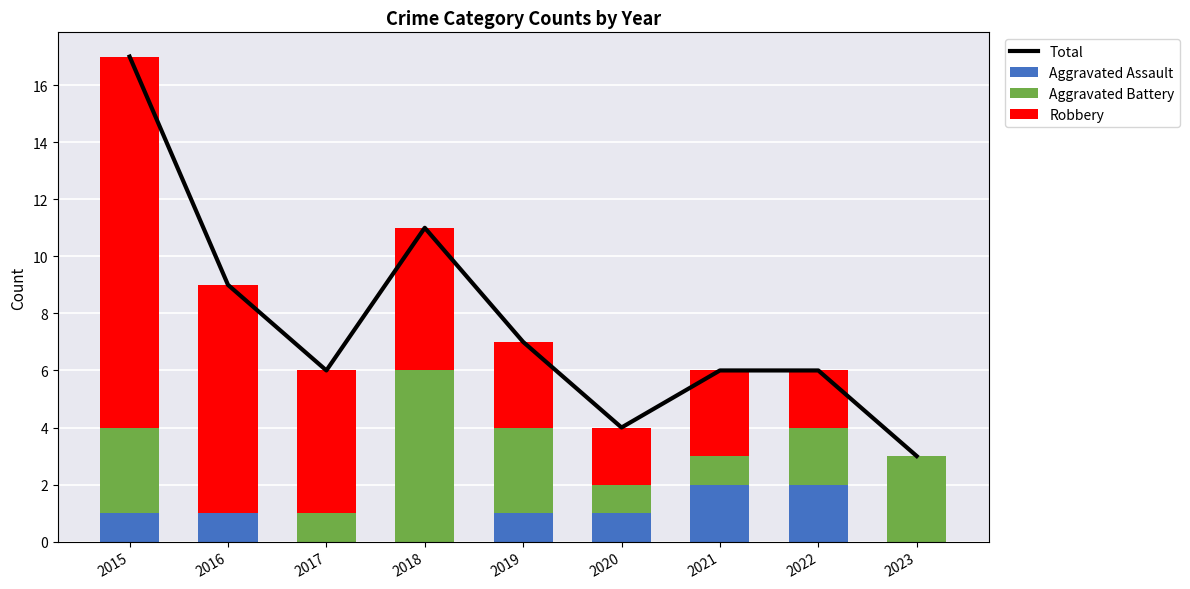

At which category is the sum across all series the highest?

2015